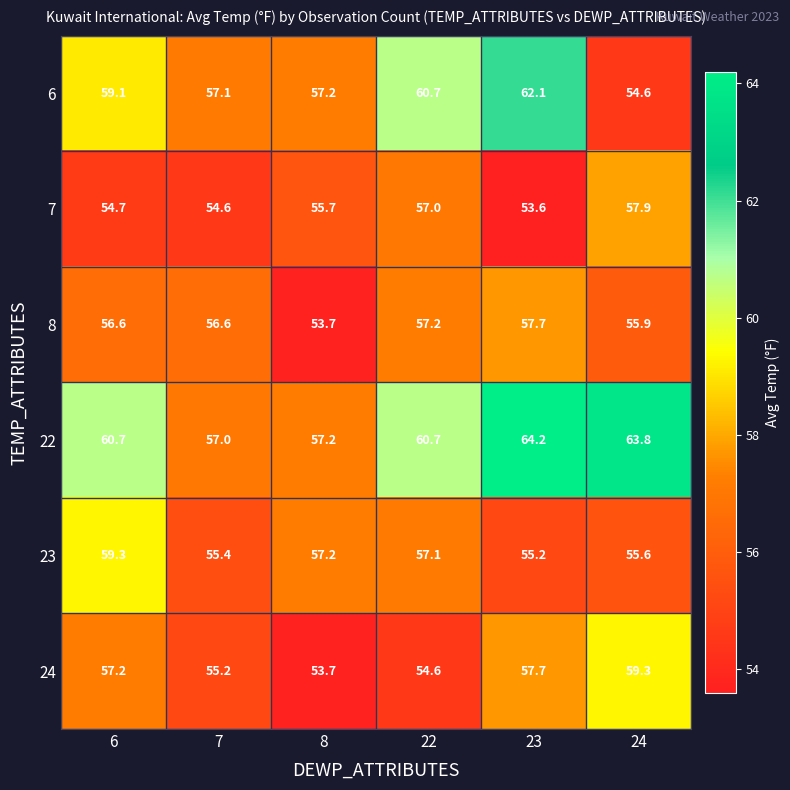

At 24, list the series in order from smallest to largest.

6, 23, 8, 7, 24, 22